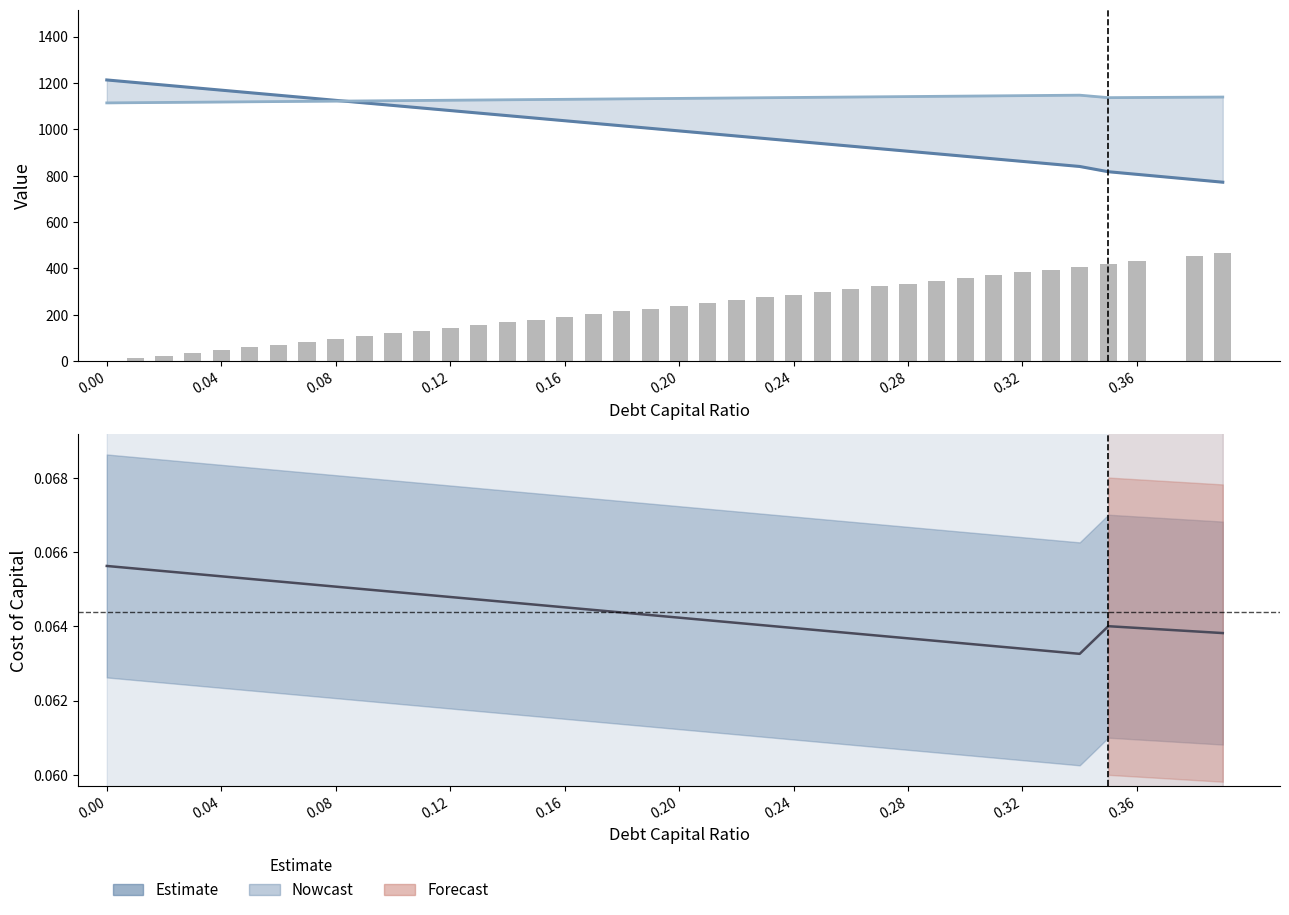

Is the value of enterprise_value at 0.28 greater than the value of equity_value at 35?

Yes